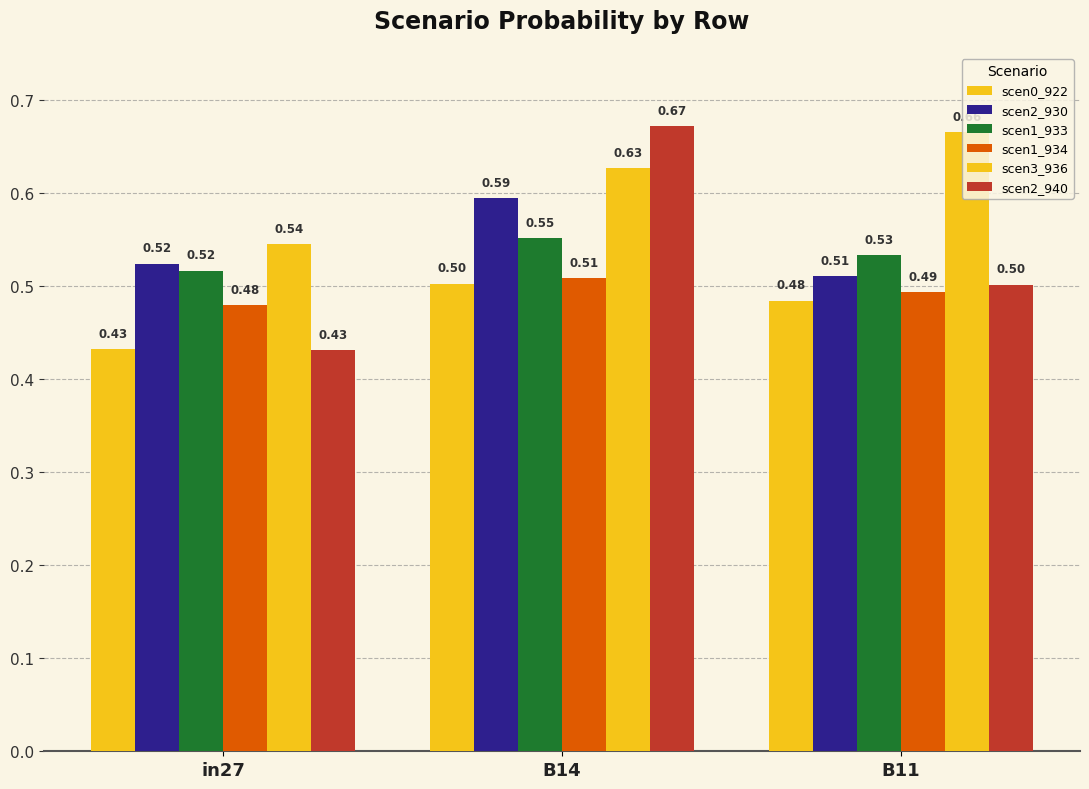

Rank the series by their maximum value, from lowest to highest.

scen0_922, scen1_934, scen1_933, scen2_930, scen3_936, scen2_940